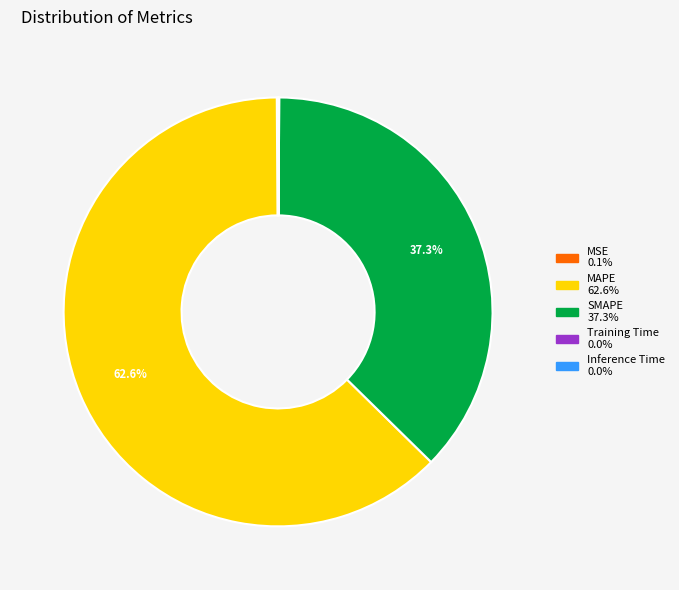

What is the majority slice?

MAPE